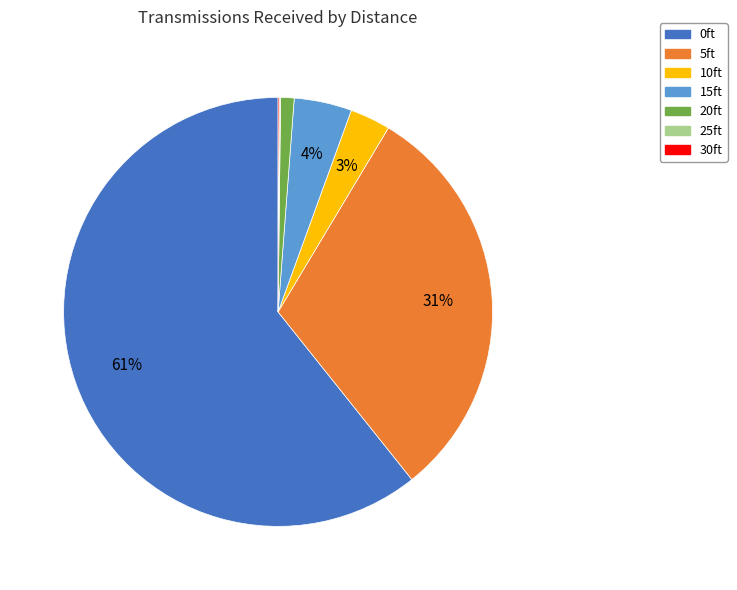

Which category has the biggest portion of the pie?

0ft